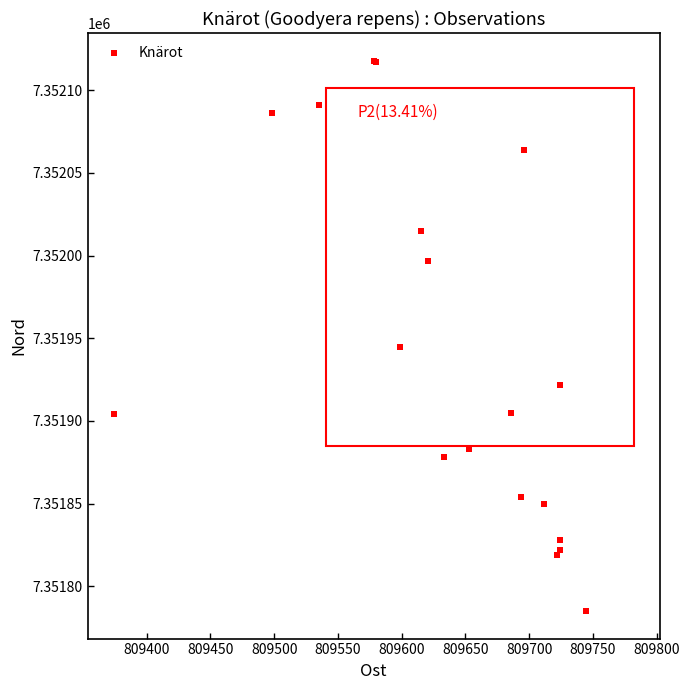

What Y value in the scatter plot is closest to 7351951?

7351945